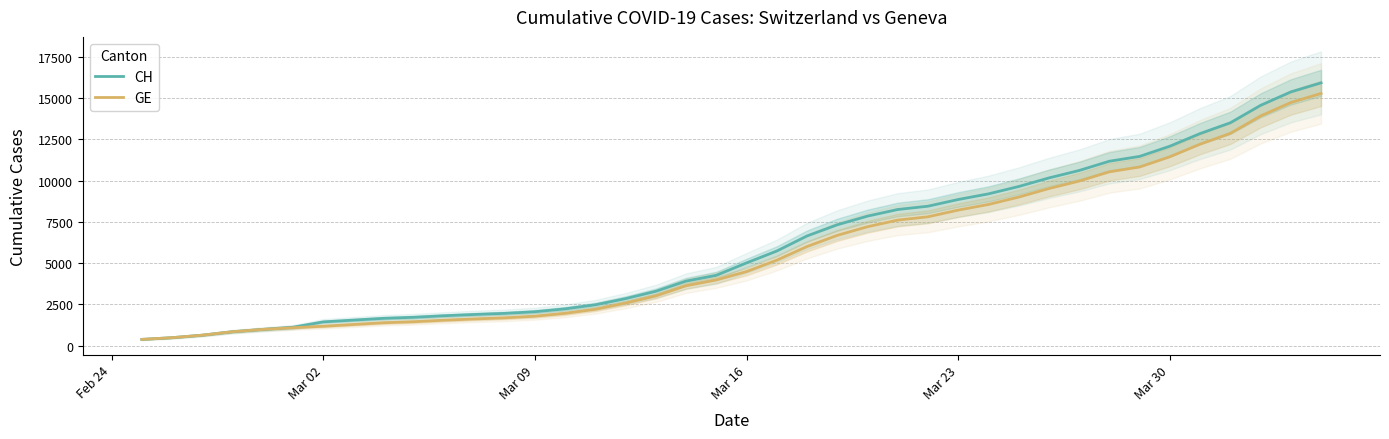

What is the highest value of the GE series?

15284